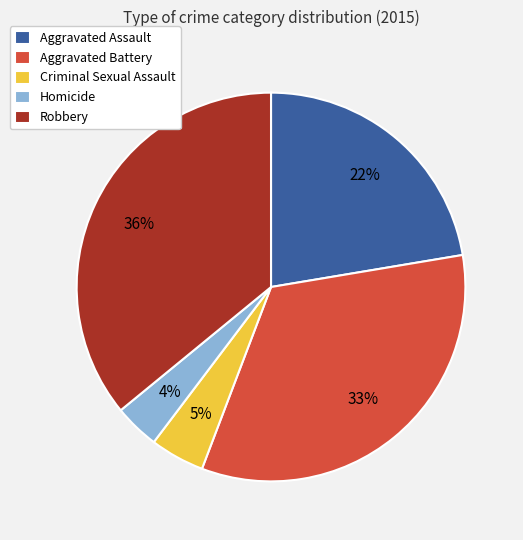

Does Aggravated Assault account for over 50% of the chart?

No